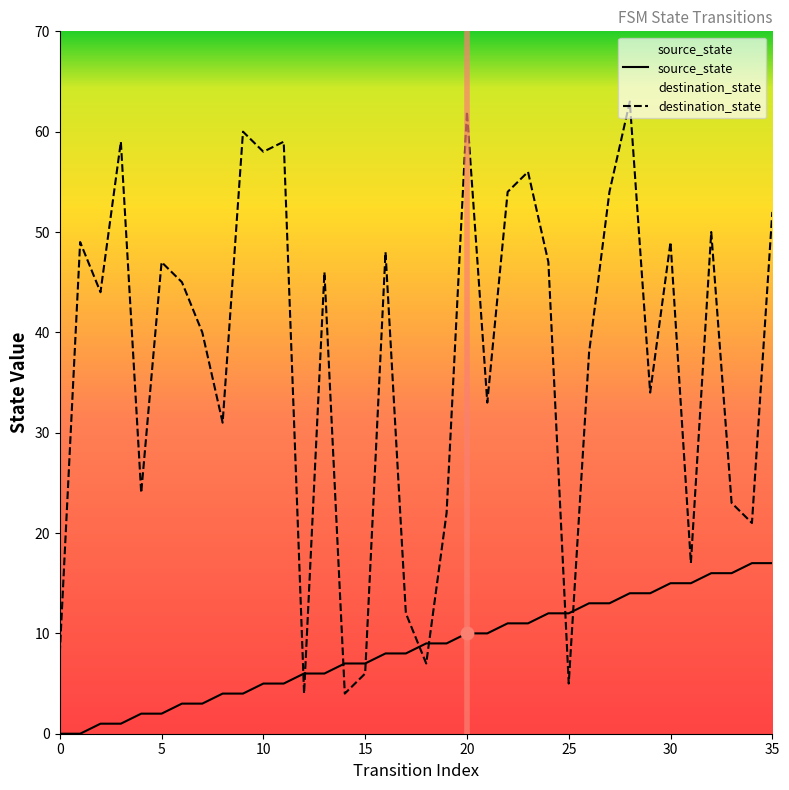

Which series contains the highest Y value?

destination_state